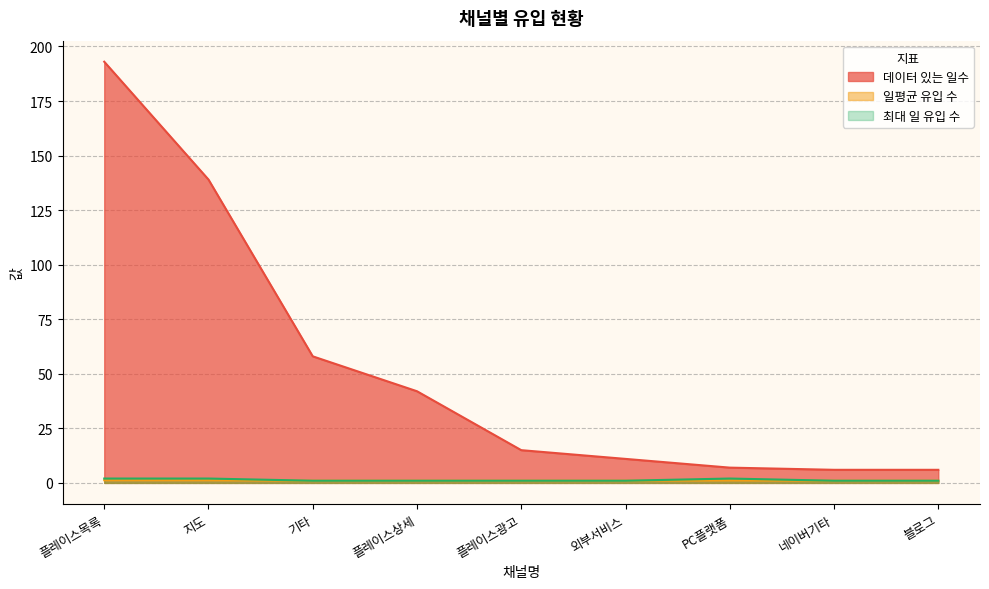

True or false: 최대 일 유입 수 and 데이터 있는 일수 cross at least once.

False